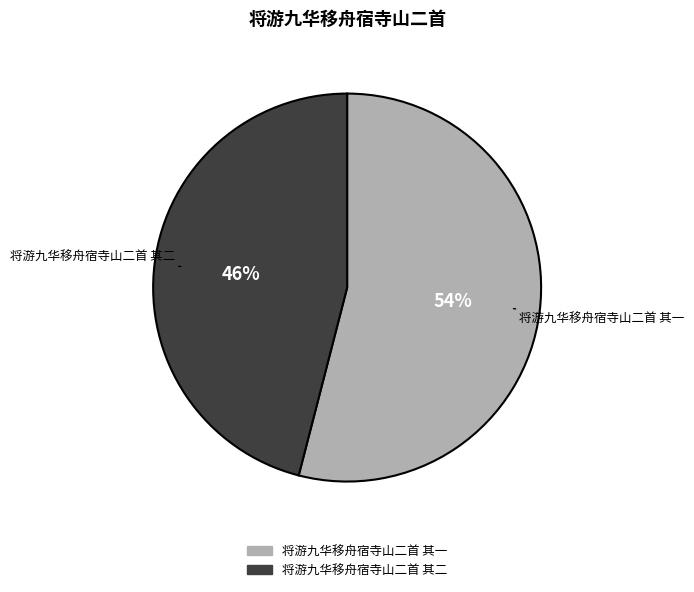

To the nearest percent, what portion does 将游九华移舟宿寺山二首 其二 represent?

46%